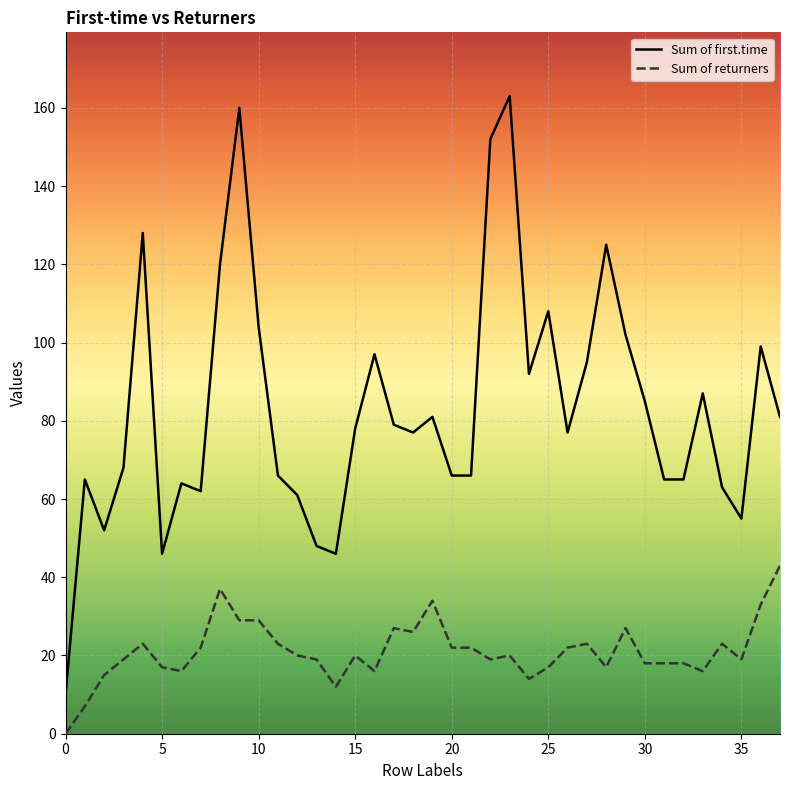

True or false: Sum of first.time and Sum of returners intersect in this chart.

False